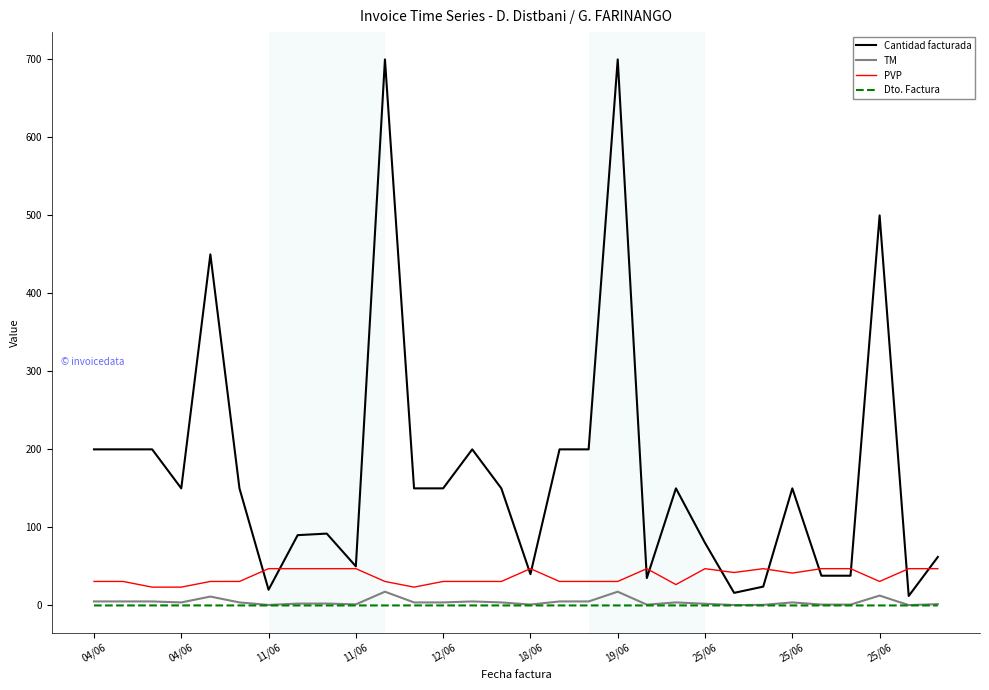

Which series has the largest total across all categories?

Cantidad facturada